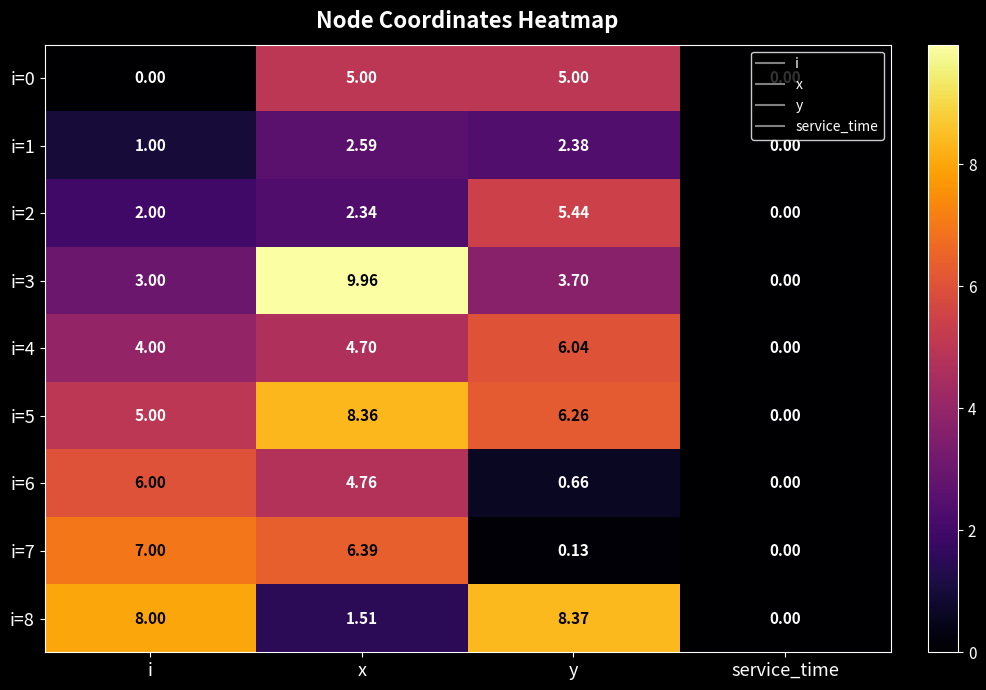

At which label does i=1 first exceed 2?

x